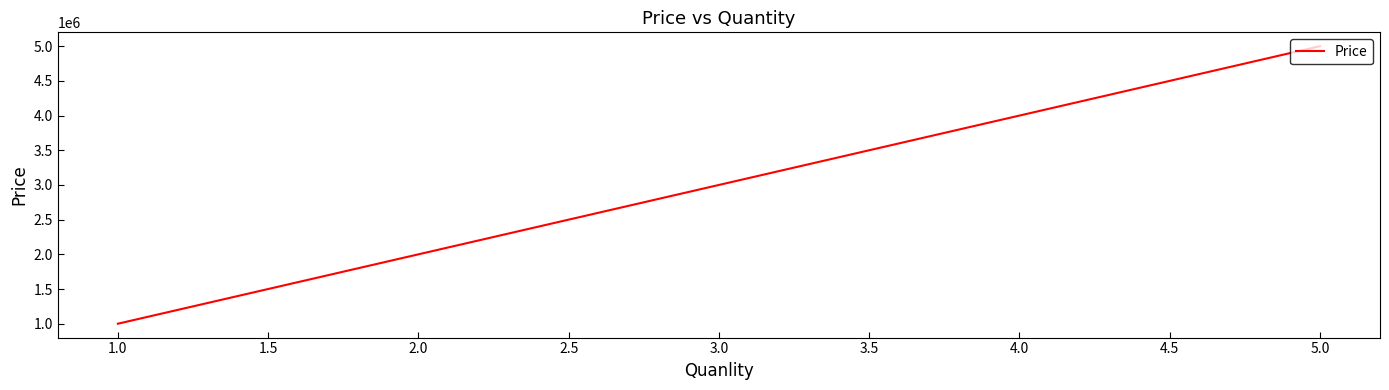

What value does the data have at 5.0, to the nearest 100?

5000000